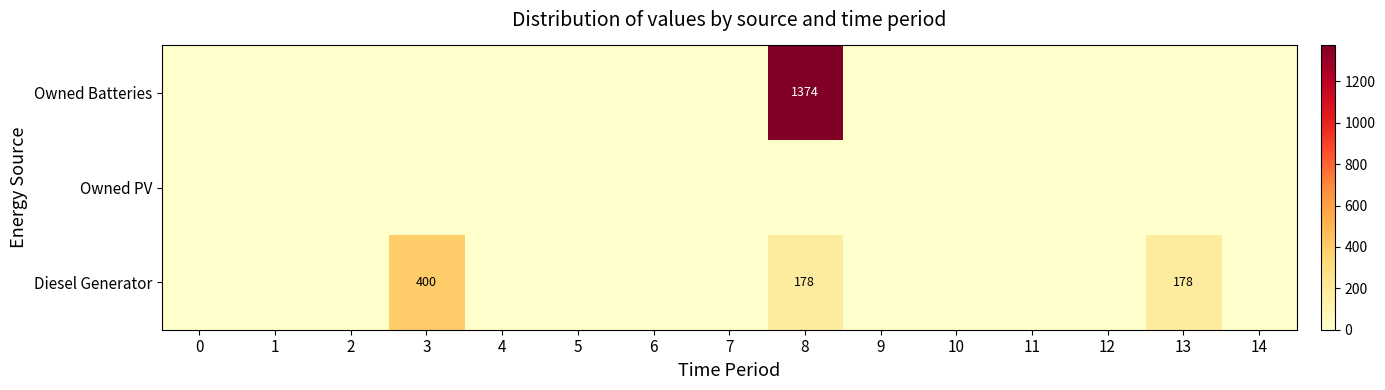

Is it true that Owned Batteries equals 1374 at 8?

True